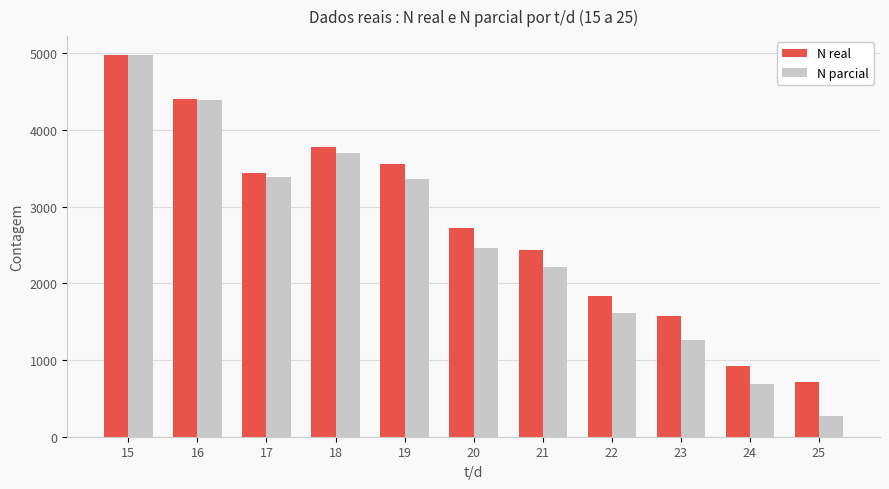

Where does the N parcial series first go above 2454?

15